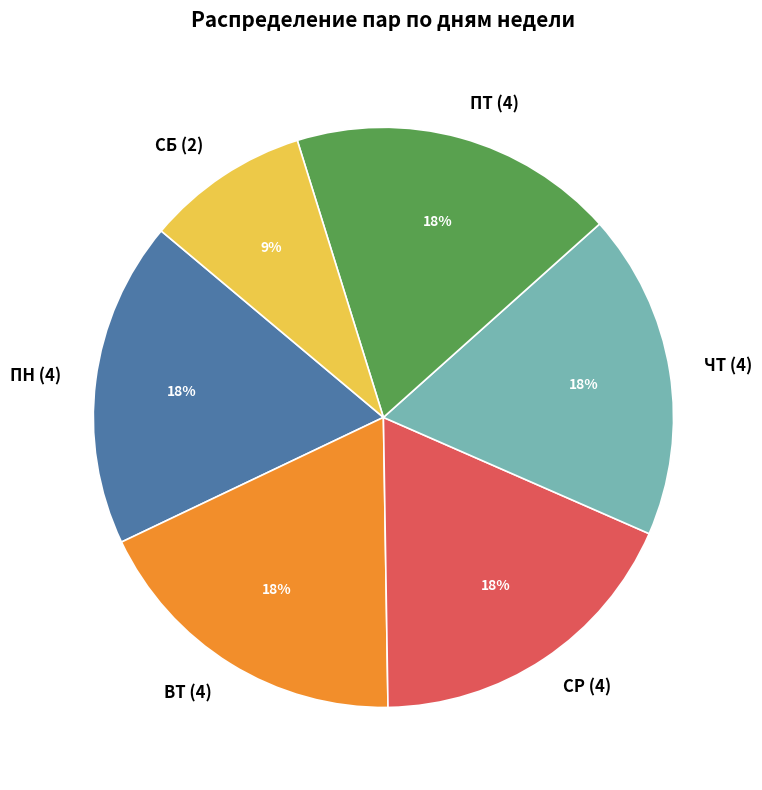

What is the smallest slice in the pie chart?

СБ